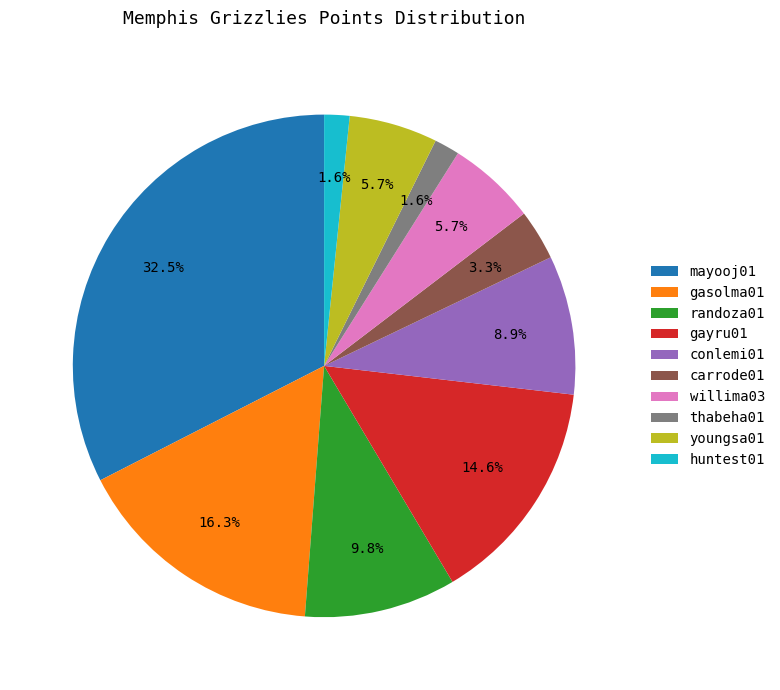

What is the ratio of the value at thabeha01 to the value at mayooj01?

0.0